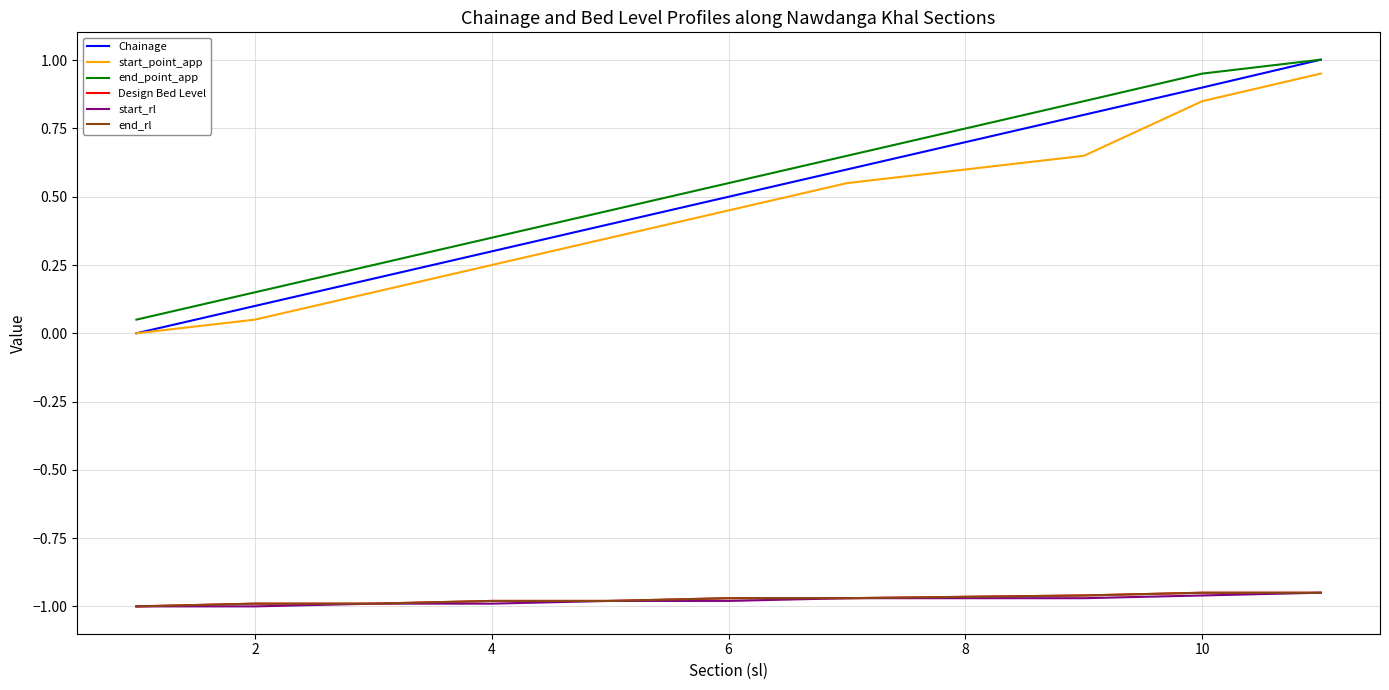

True or false: end_point_app and start_point_app cross at least once.

False